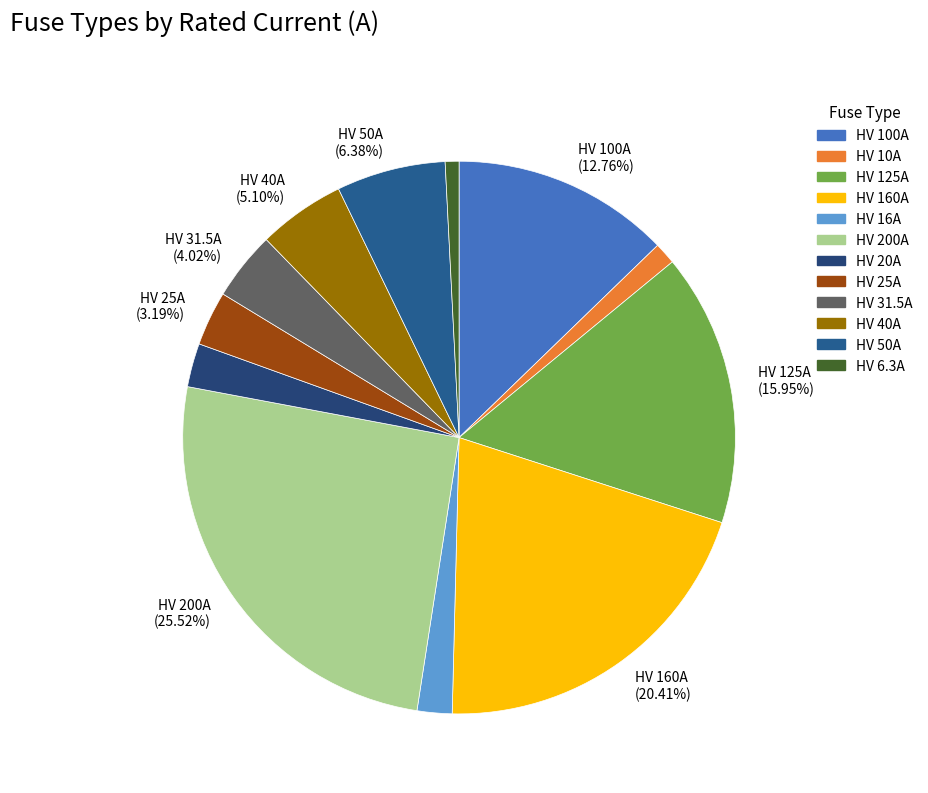

Which category has the smallest portion of the pie?

HV 6.3A